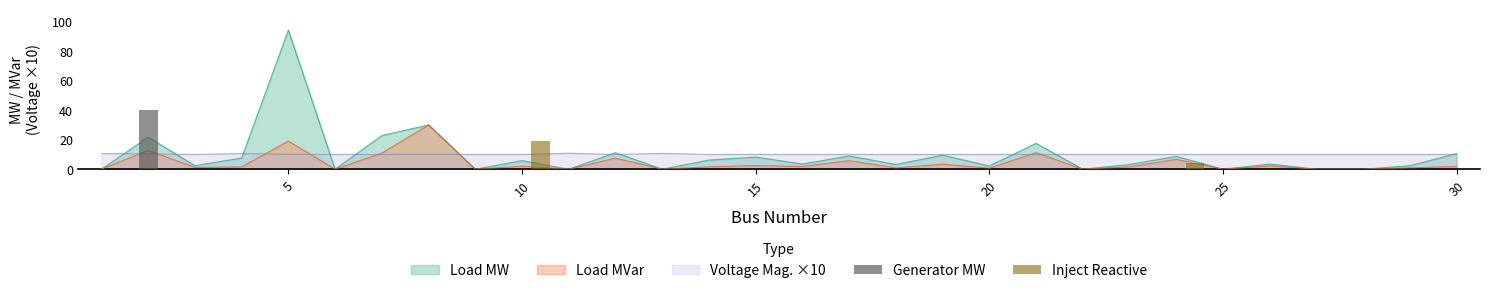

What is the difference between the maximum and minimum values in the Generator MW series?

40.0